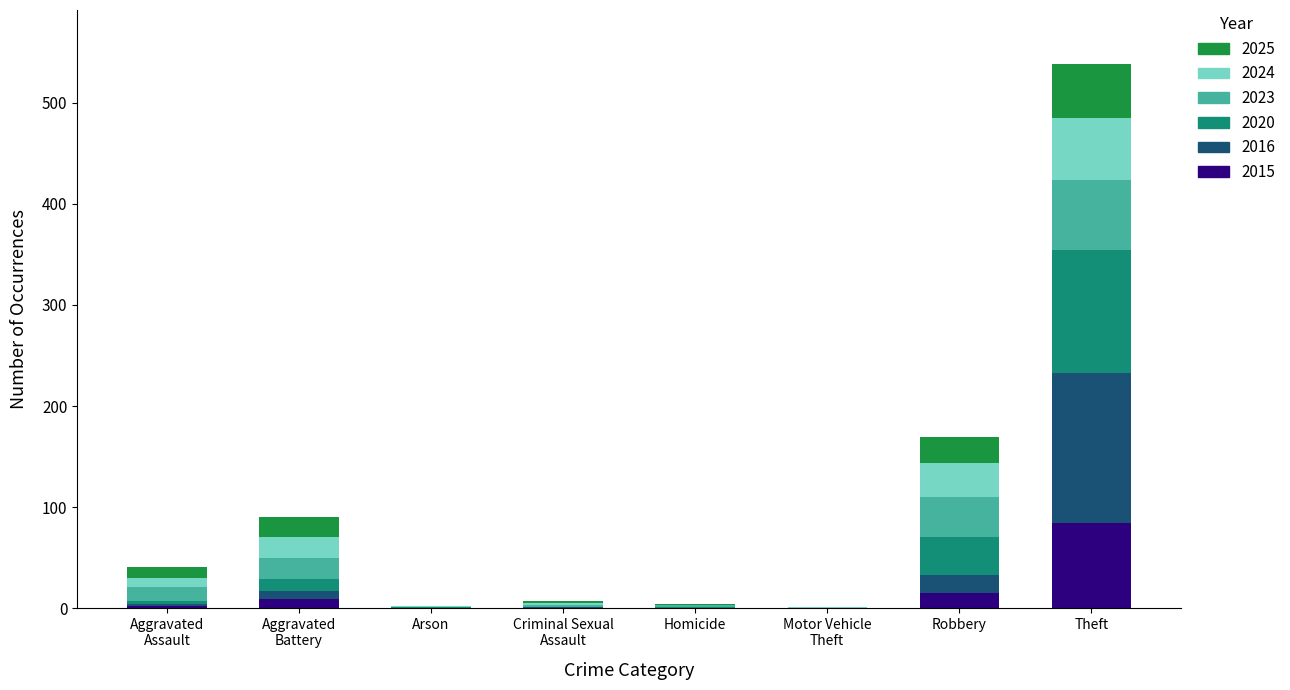

Are the bars grouped side by side (vs. stacked)?

No